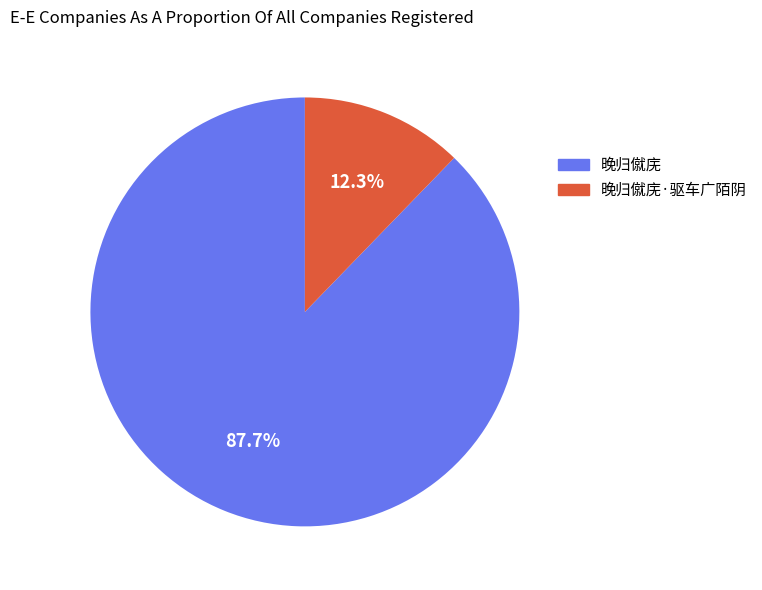

To the nearest percent, what is the difference between the largest and smallest slice percentages?

75%